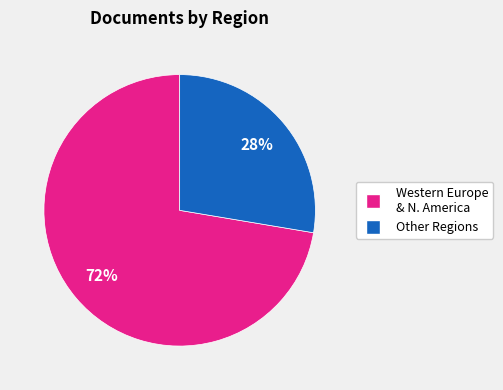

Does any single category account for the majority?

Yes